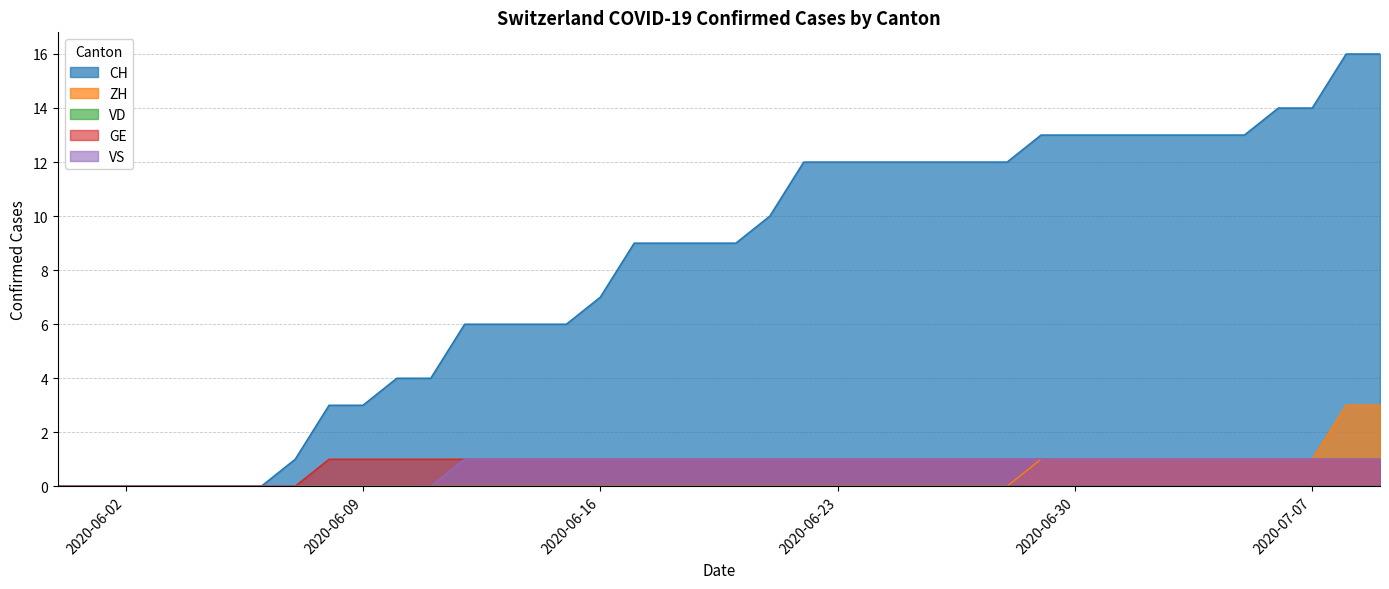

Reading right to left, extract all data points from this chart.

CH: 16	16	14	14	13	13	13	13	13	13	13	12	12	12	12	12	12	12	10	9	9	9	9	7	6	6	6	6	4	4	3	3	1	0	0	0	0	0	0	0
ZH: 3	3	1	1	1	1	1	1	1	1	1	0	0	0	0	0	0	0	0	0	0	0	0	0	0	0	0	0	0	0	0	0	0	0	0	0	0	0	0	0
GE: 1	1	1	1	1	1	1	1	1	1	1	1	1	1	1	1	1	1	1	1	1	1	1	1	1	1	1	1	1	1	1	1	0	0	0	0	0	0	0	0
VS: 1	1	1	1	1	1	1	1	1	1	1	1	1	1	1	1	1	1	1	1	1	1	1	1	1	1	1	1	0	0	0	0	0	0	0	0	0	0	0	0